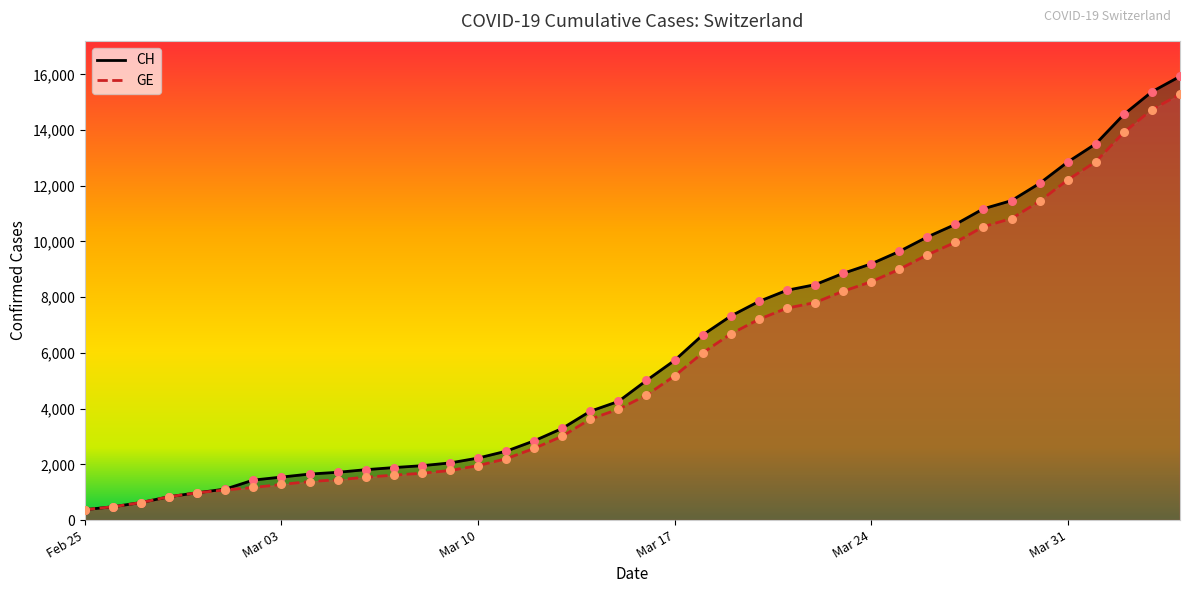

What is the minimum value for CH?

375